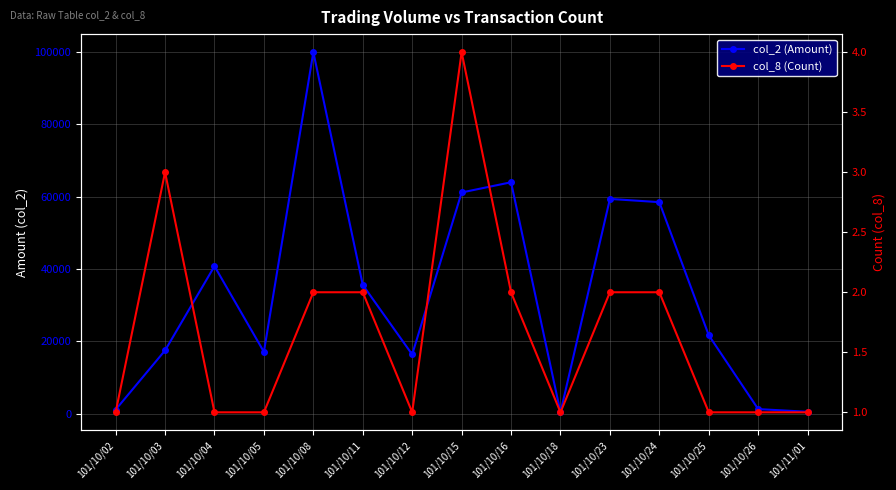

What is the label of the 14th point from the left?

101/10/26